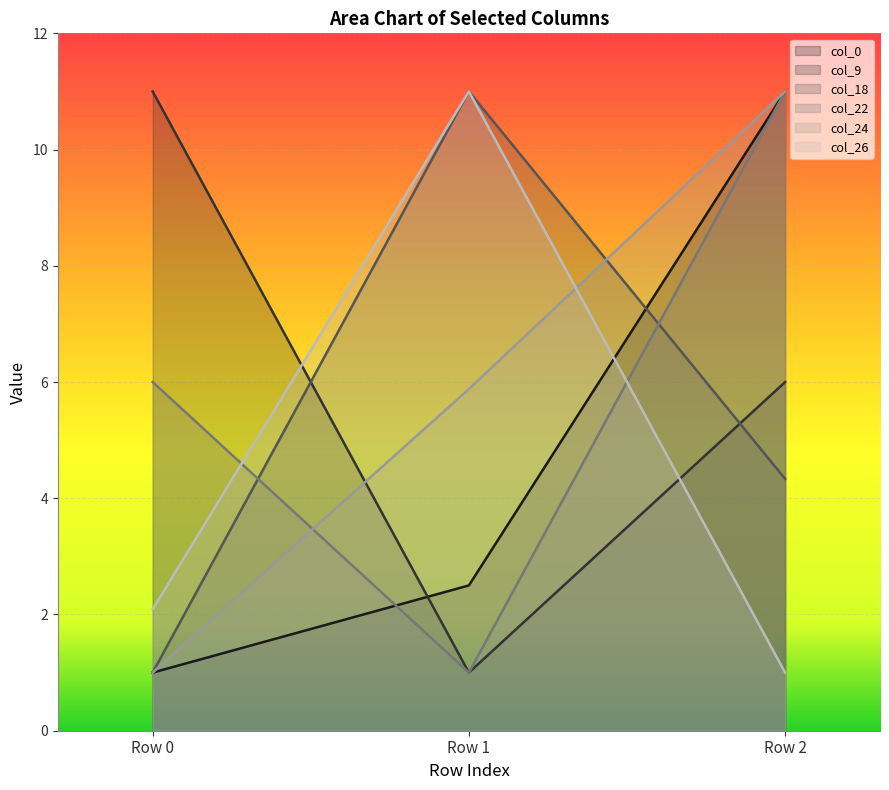

Between Row 1 and Row 2, which series saw the biggest shift?

col_22